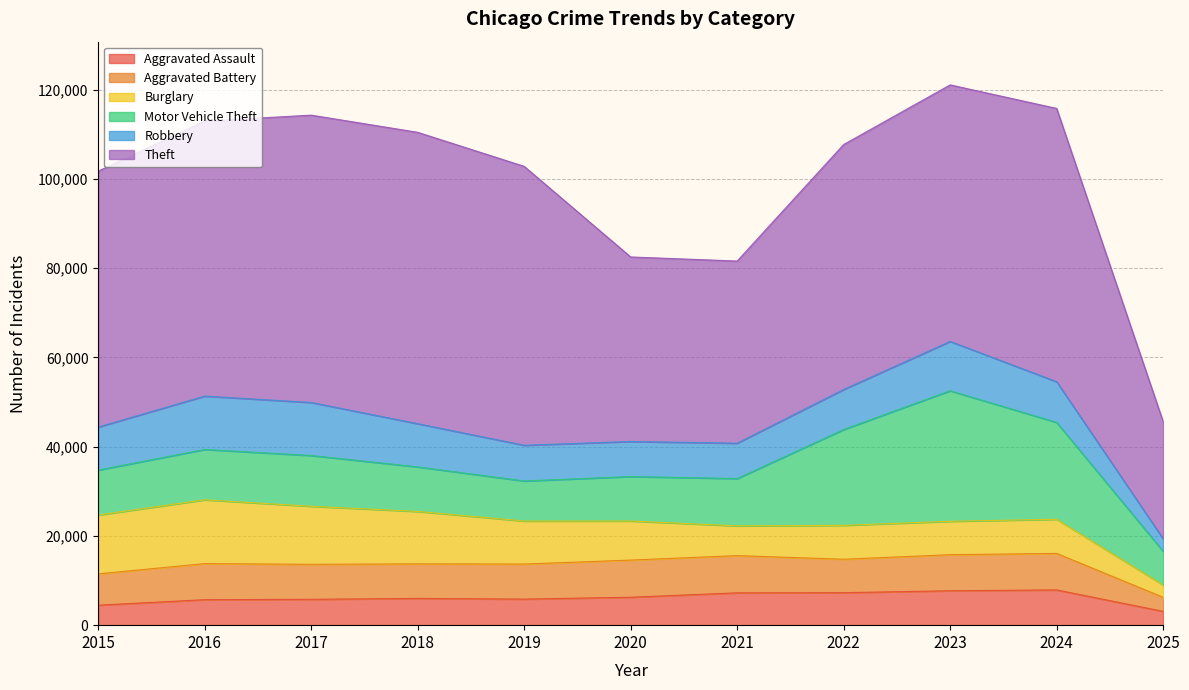

True or false: Burglary has more than 2 interior local peaks.

True